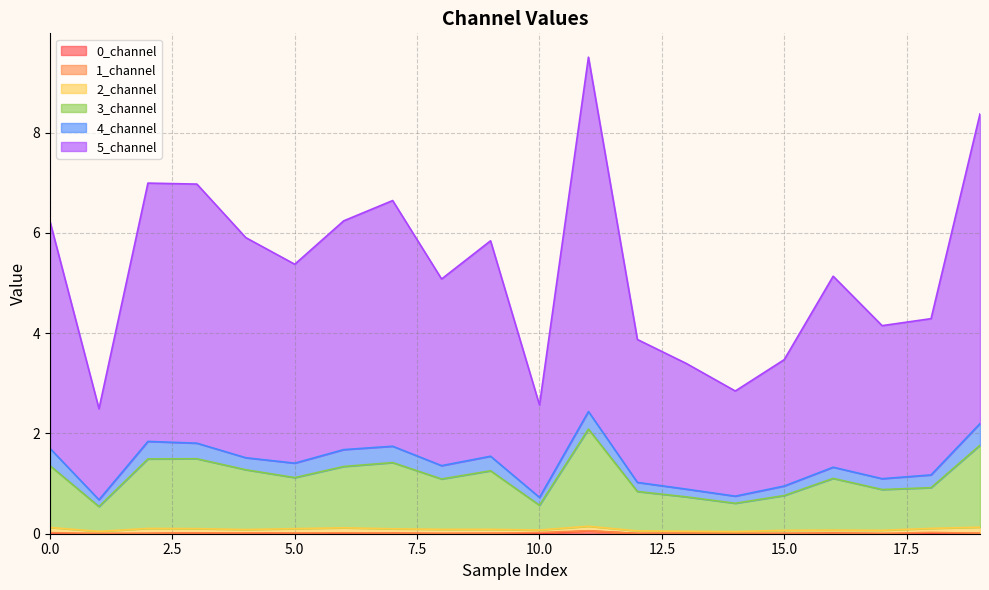

At which label is 5_channel closest to 5?

8